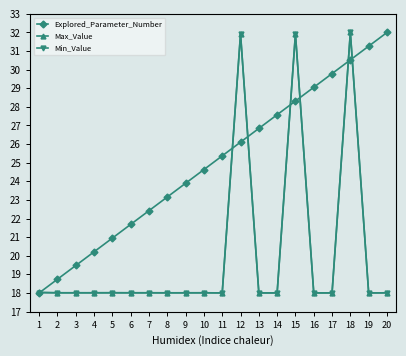

True or false: Explored_Parameter_Number has a value of 45.1 at 17.

False